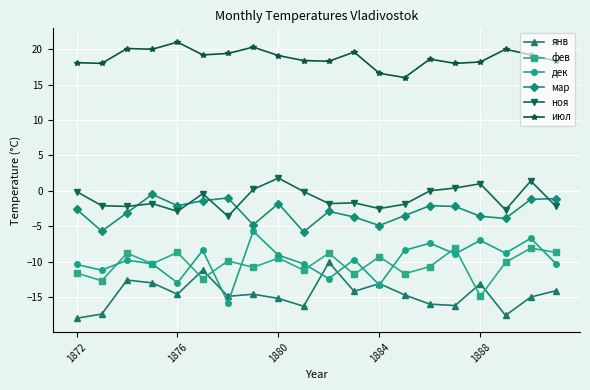

Which series has the largest total across all categories?

июл